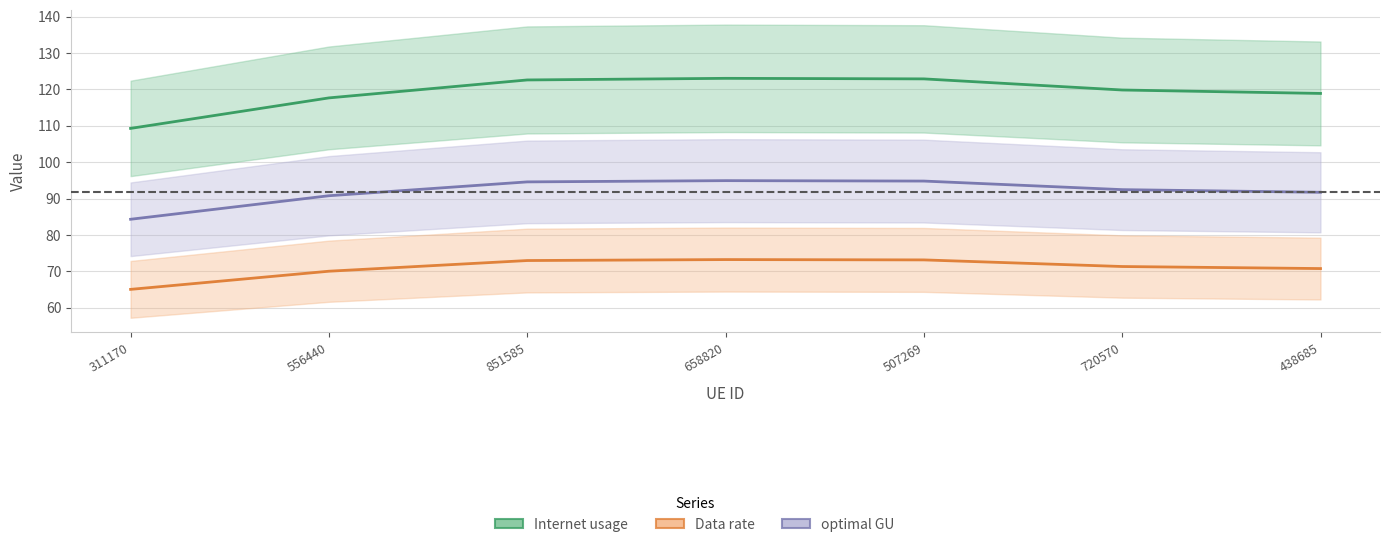

The optimal GU series shows 148.5 at 658820. True or false?

False